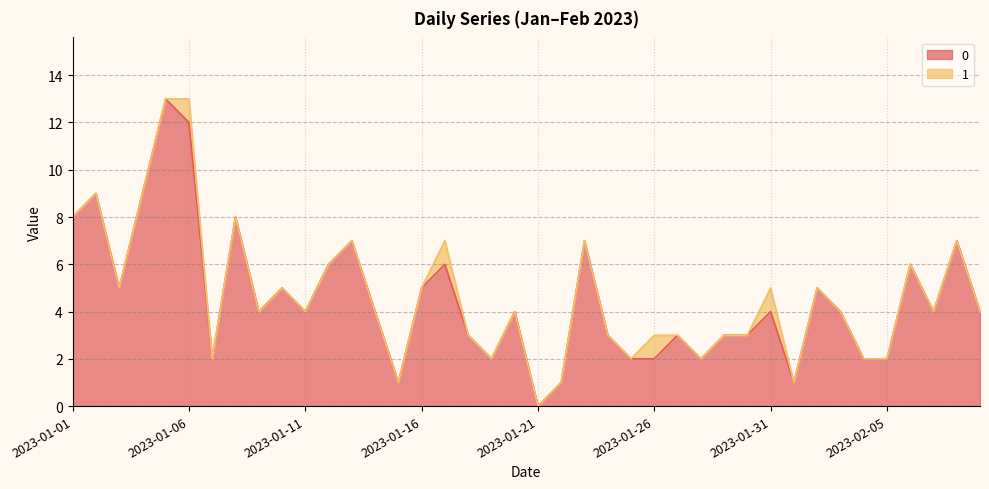

What is the difference between the maximum and second lowest values?

12